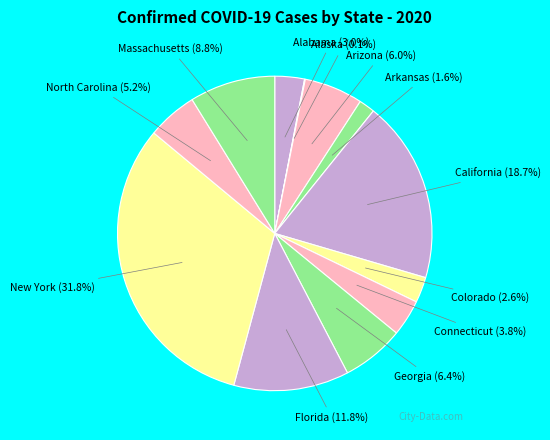

What is the ratio of the value at New York to the value at Georgia?

5.0